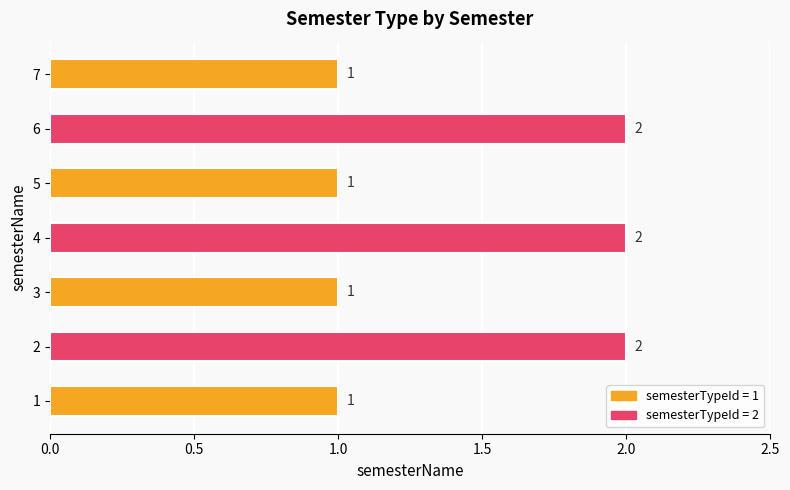

What is the sum of all values?

10